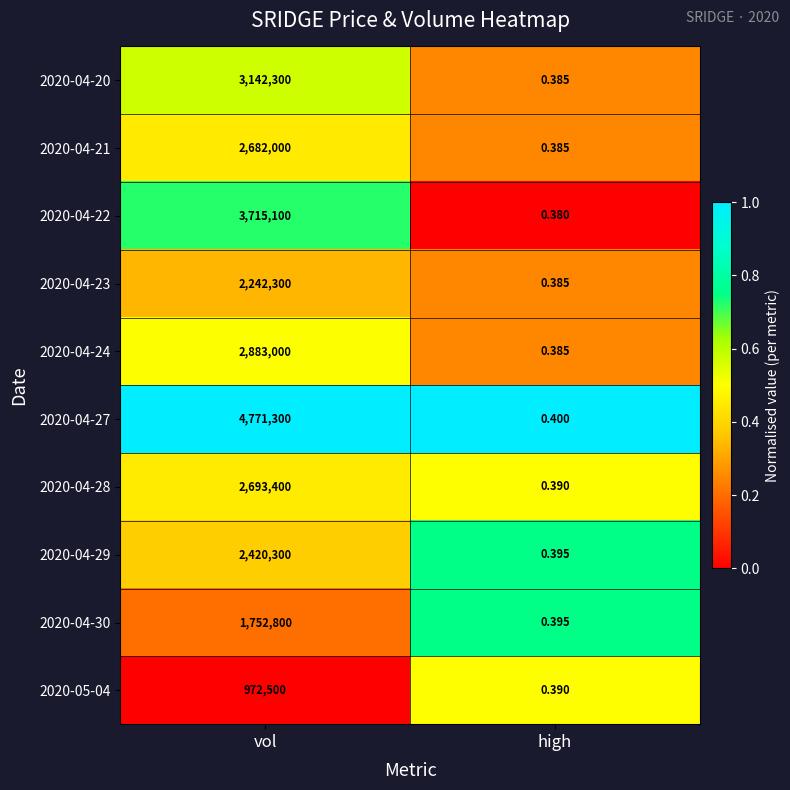

Is the value of 2020-04-24 at vol greater than the value of 2020-04-28 at vol?

Yes